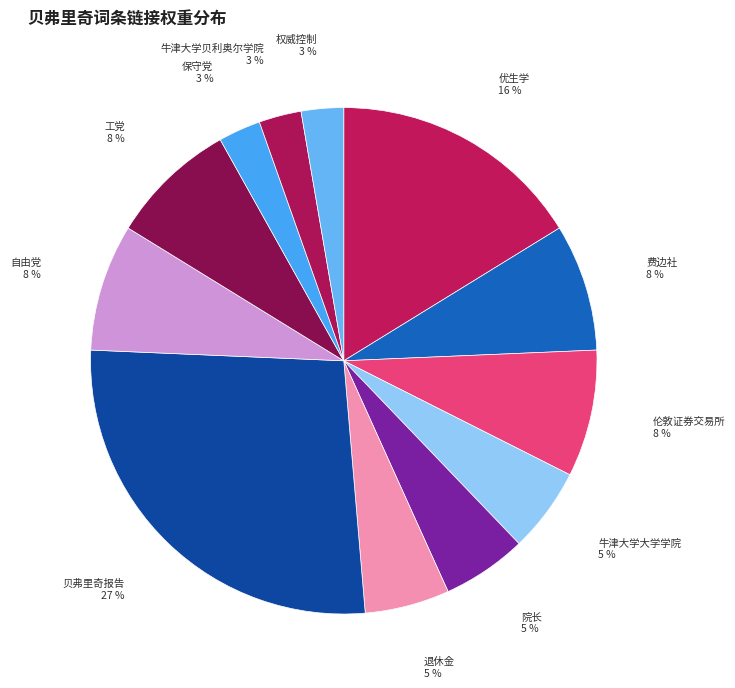

What is the largest slice in the pie chart?

贝弗里奇报告